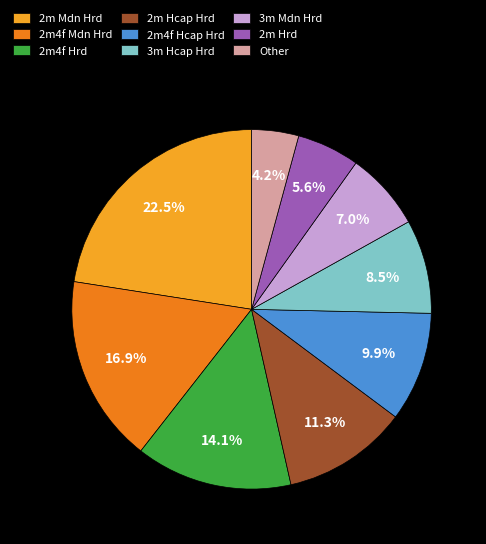

Which category has the biggest portion of the pie?

2m Mdn Hrd